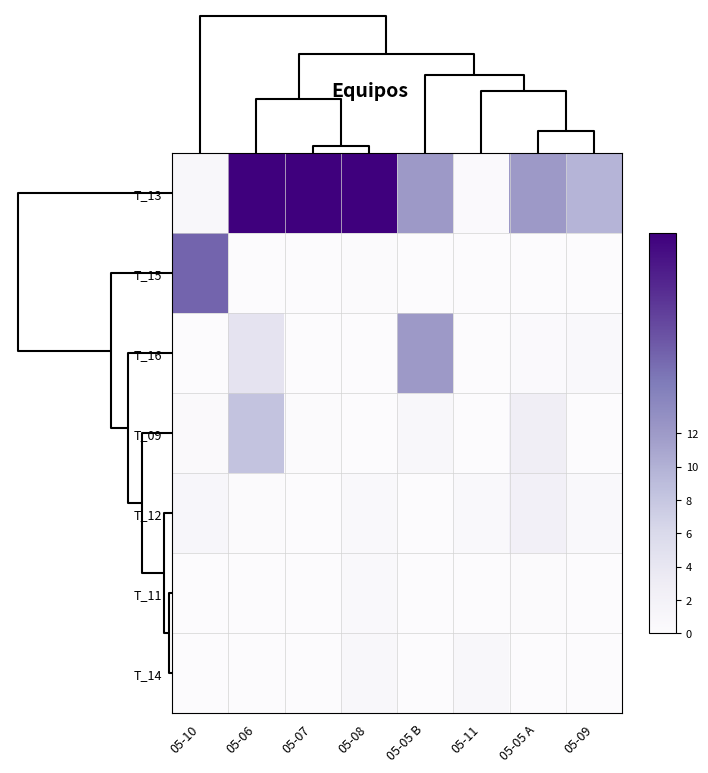

Which category has the highest value across all series?

05-06